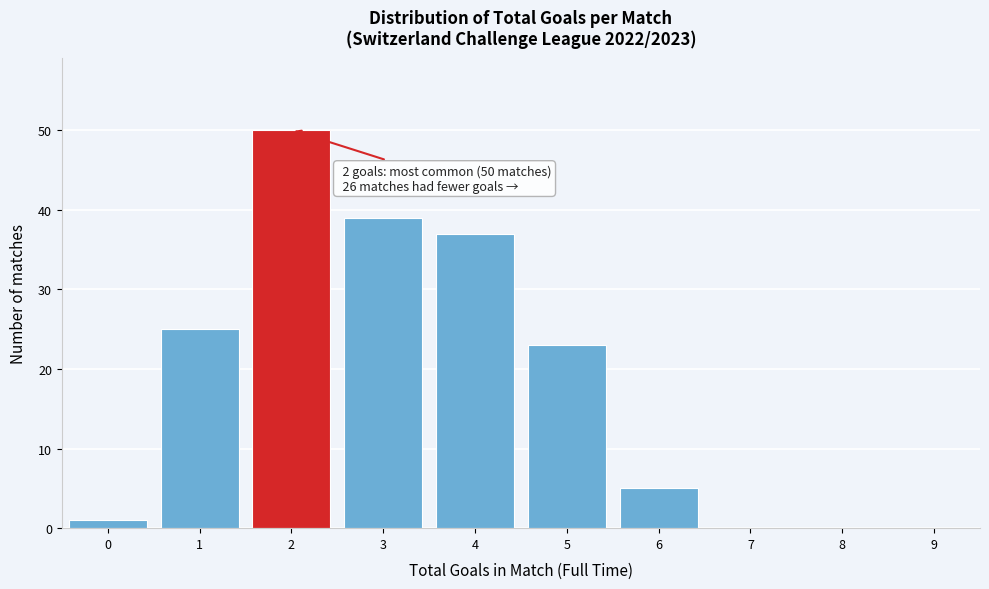

Reading left to right, extract all data points from this chart.

0=1	1=25	2=50	3=39	4=37	5=23	6=5	7=0	8=0	9=0